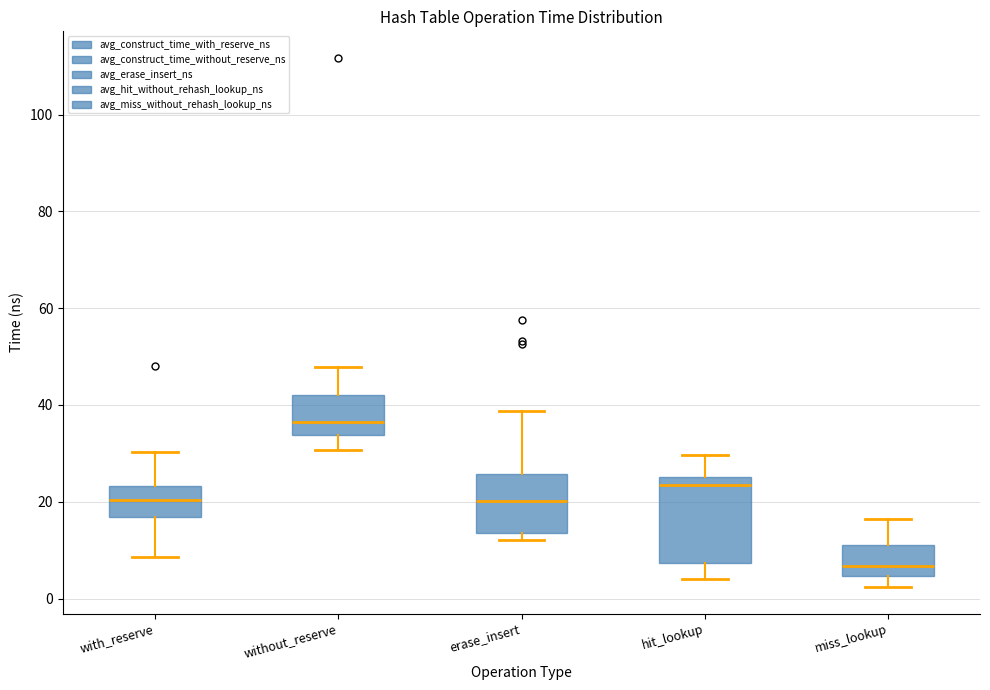

Reading left to right, transcribe this box plot: for each box, give where its median line is, the range the box spans, and where its two whiskers end, as read against the y-axis. The values are not printed on the chart, so give them approximately, as read against the axis.

with_reserve: median 20, box 16 to 24, whiskers 8 to 30
without_reserve: median 36, box 34 to 42, whiskers 30 to 48
erase_insert: median 20, box 14 to 26, whiskers 12 to 38
hit_lookup: median 24, box 8 to 26, whiskers 4 to 30
miss_lookup: median 6, box 4 to 12, whiskers 2 to 16